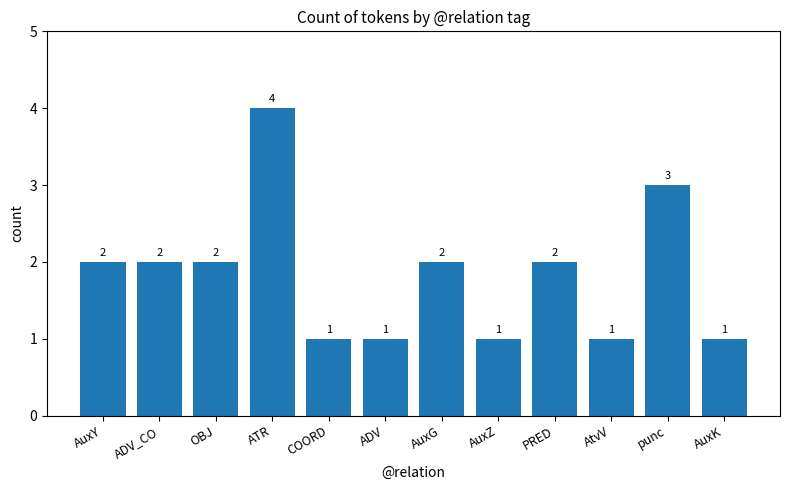

What is the value of the 7th bar from the left?

2